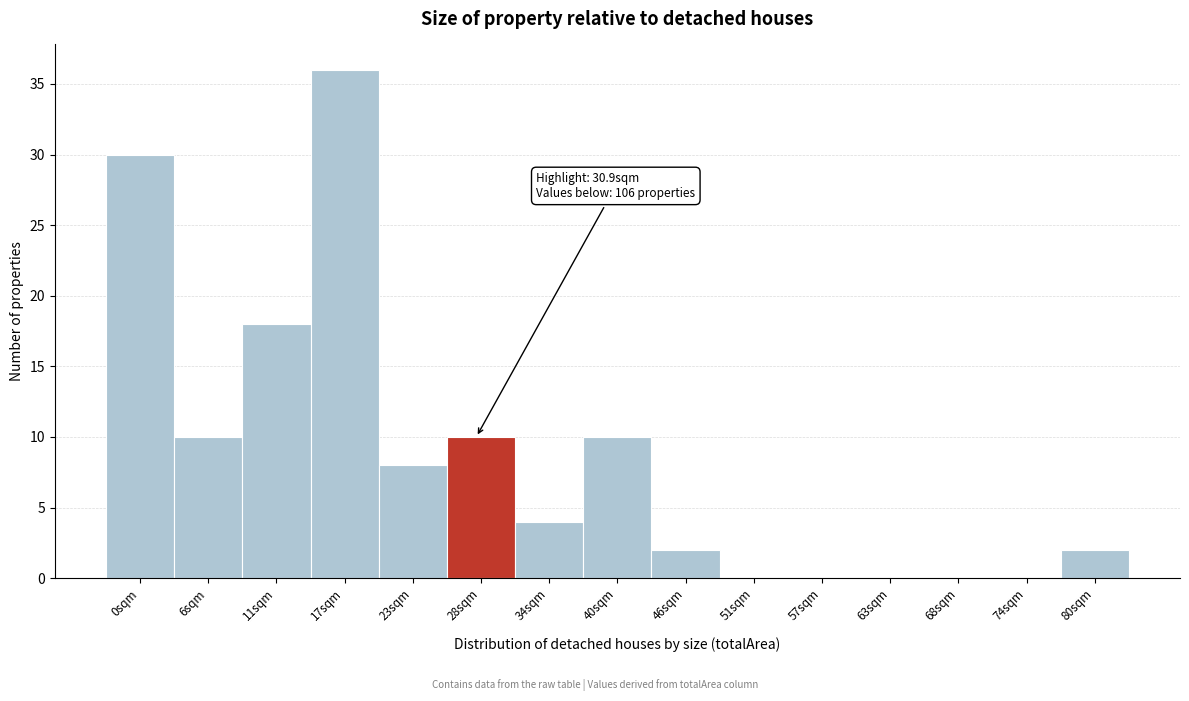

Reading right to left, extract all data points from this chart.

80sqm=2	74sqm=0	68sqm=0	63sqm=0	57sqm=0	51sqm=0	46sqm=2	40sqm=10	34sqm=4	28sqm=10	23sqm=8	17sqm=36	11sqm=18	6sqm=10	0sqm=30